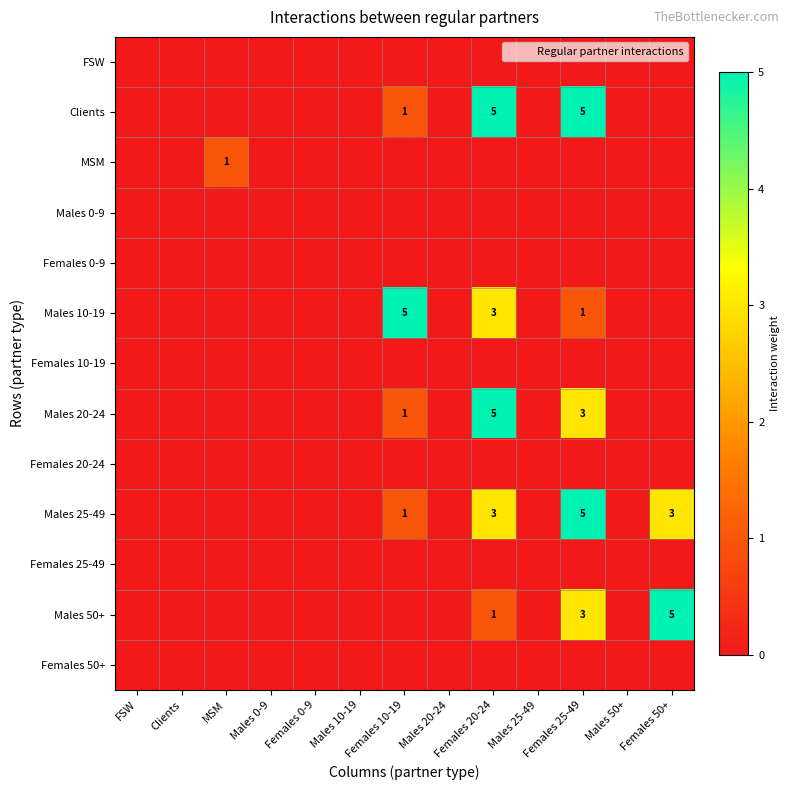

What is the sum of all Males 20-24 values?

9